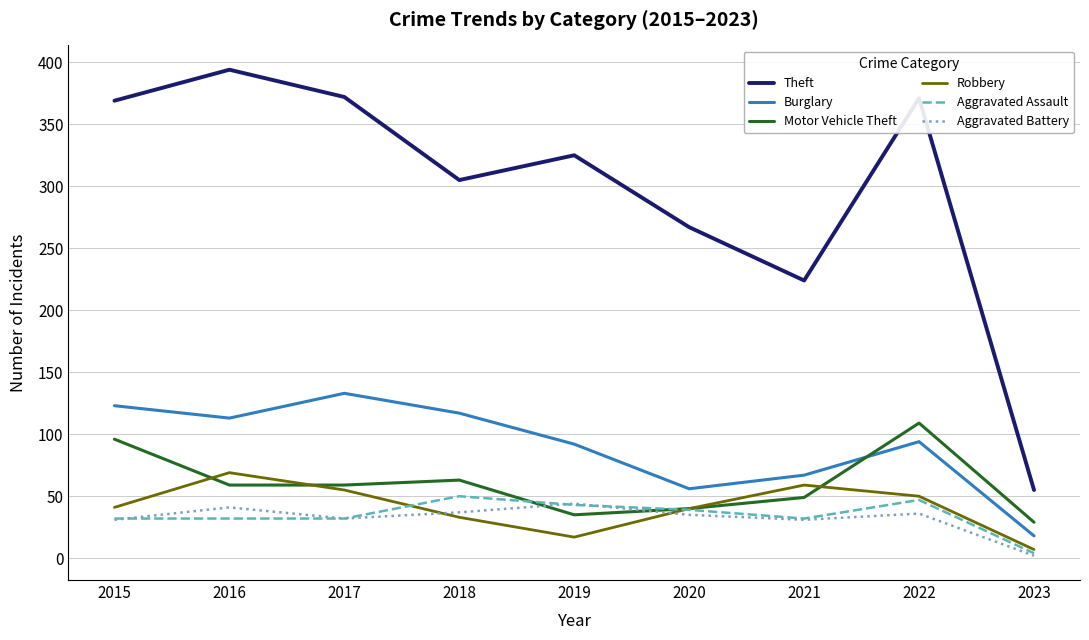

What is the difference between the Motor Vehicle Theft values at 2020 and 2022?

69